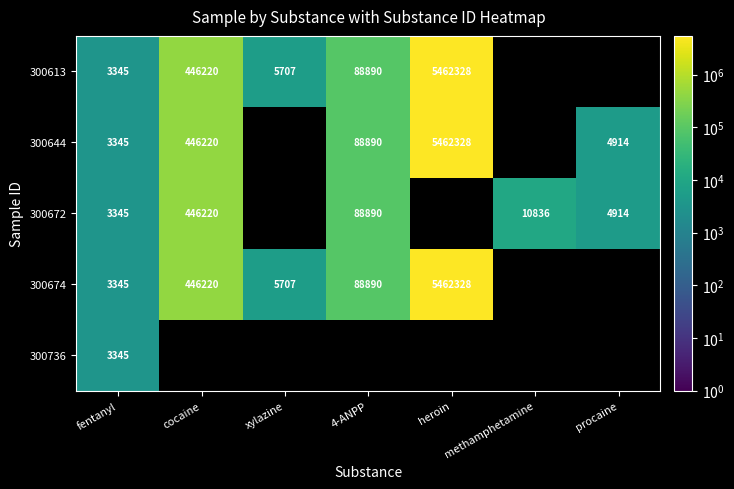

Between fentanyl and cocaine, which is larger?

cocaine